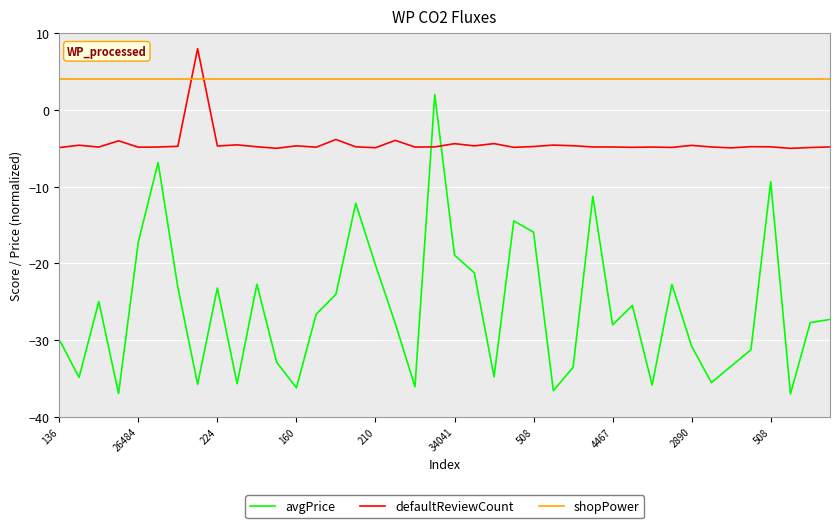

Which series has the largest total across all categories?

shopPower